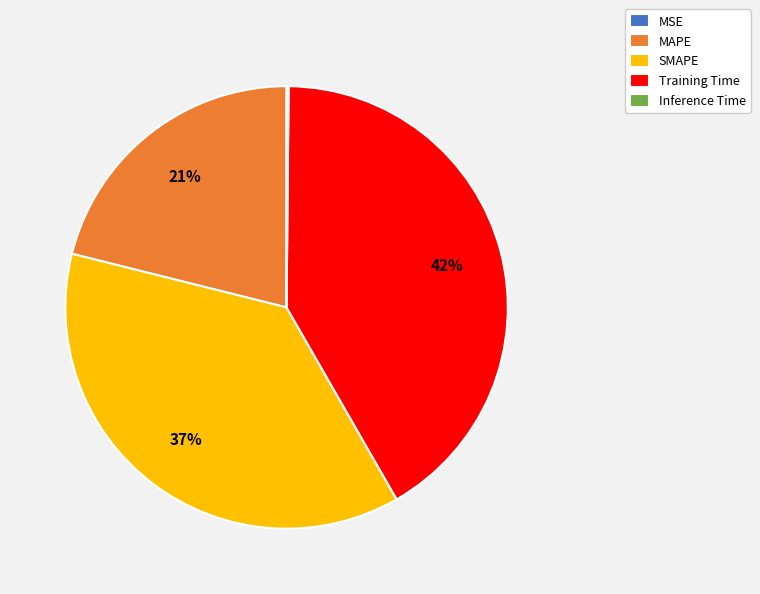

Is Training Time the majority of the pie?

No